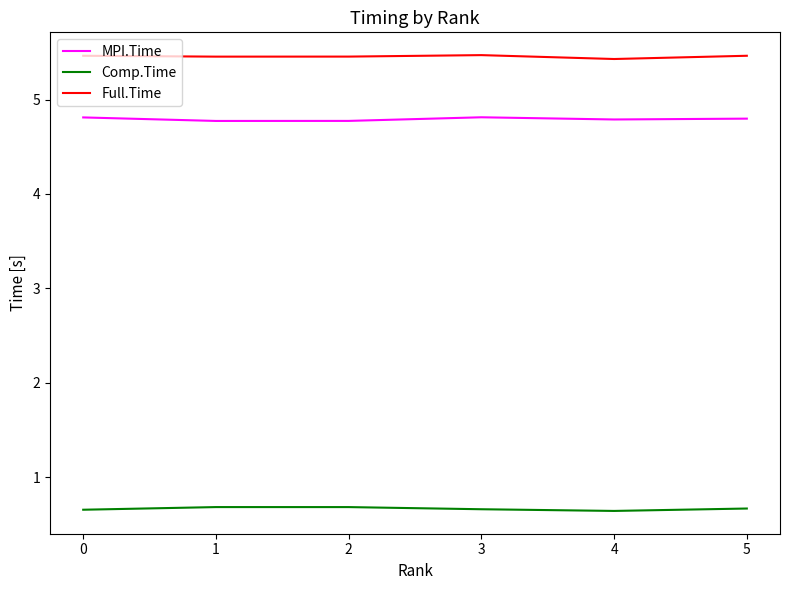

True or false: Full.Time and Comp.Time intersect in this chart.

False